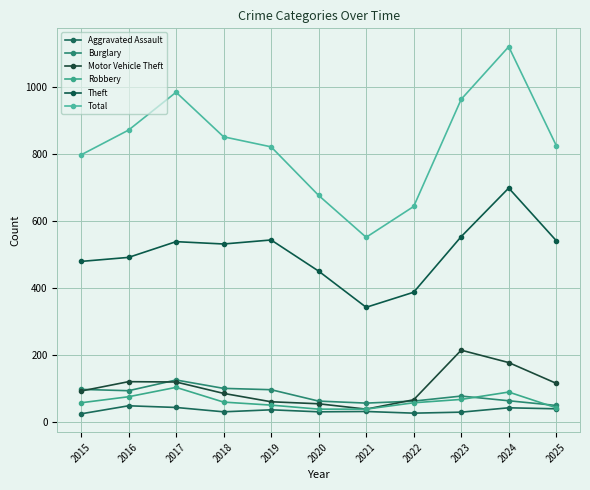

How many lines are shown in the chart?

6